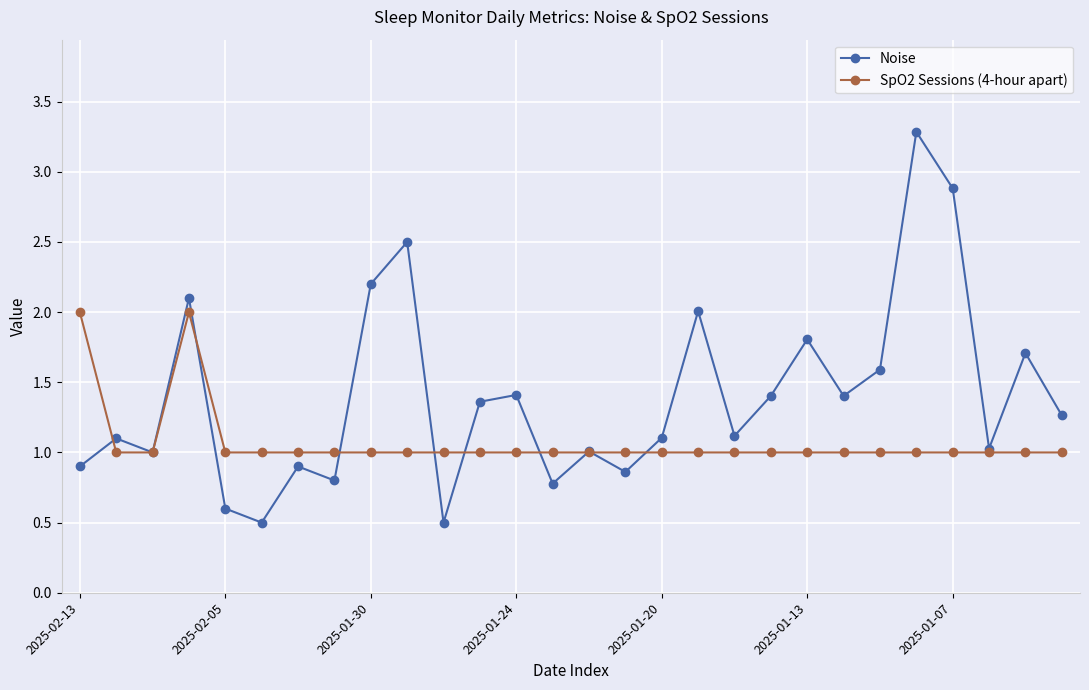

Which series has the widest spread of values?

Noise